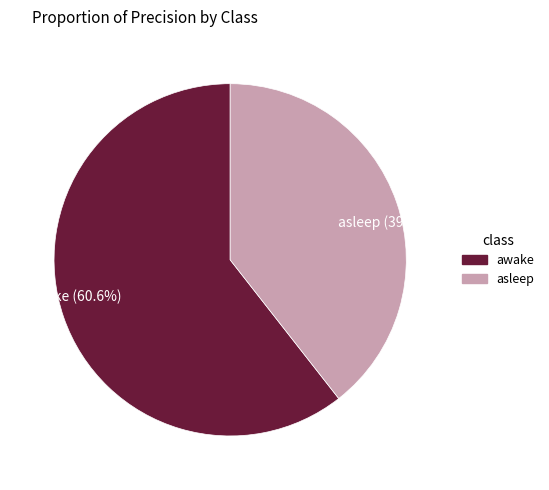

Is it true that asleep is 45% of the pie?

False